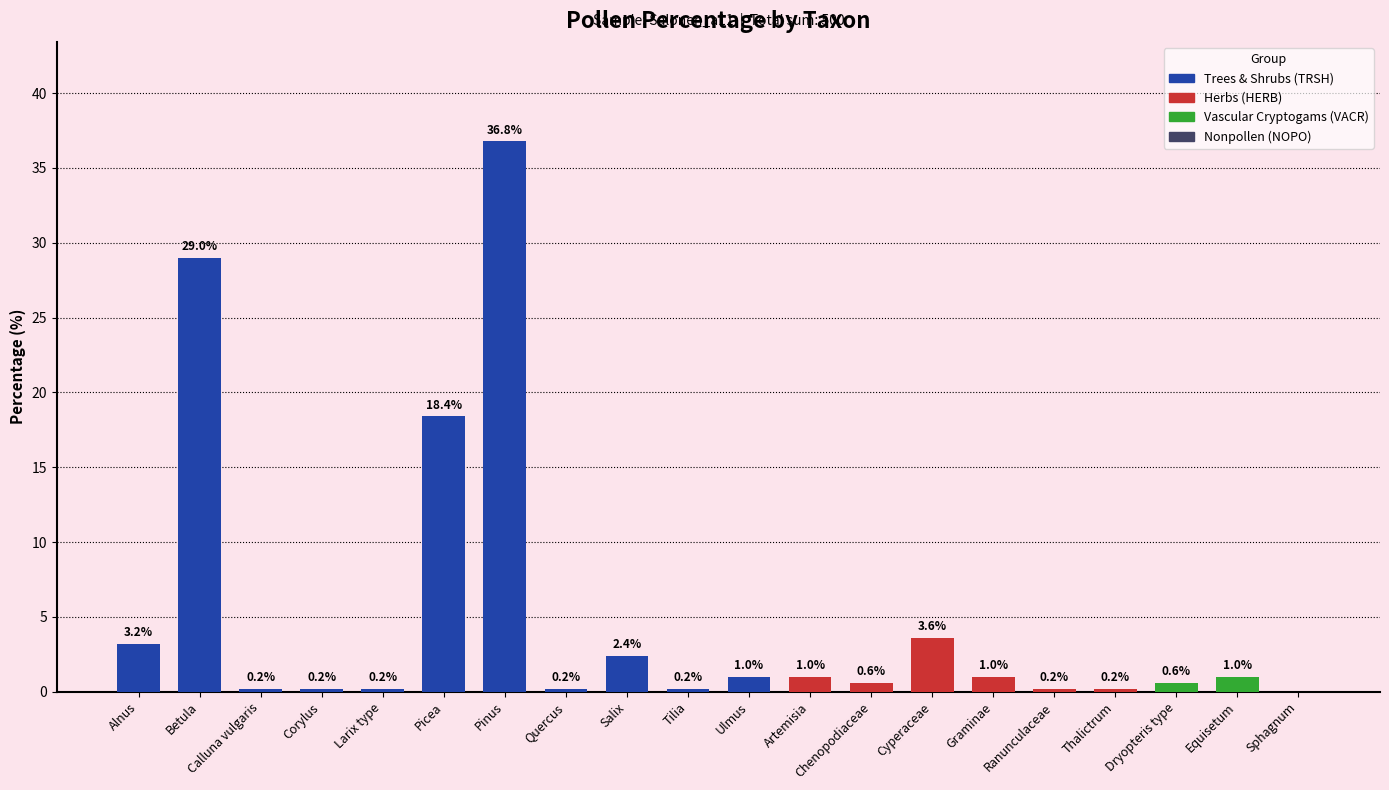

What is the average value?

5.0